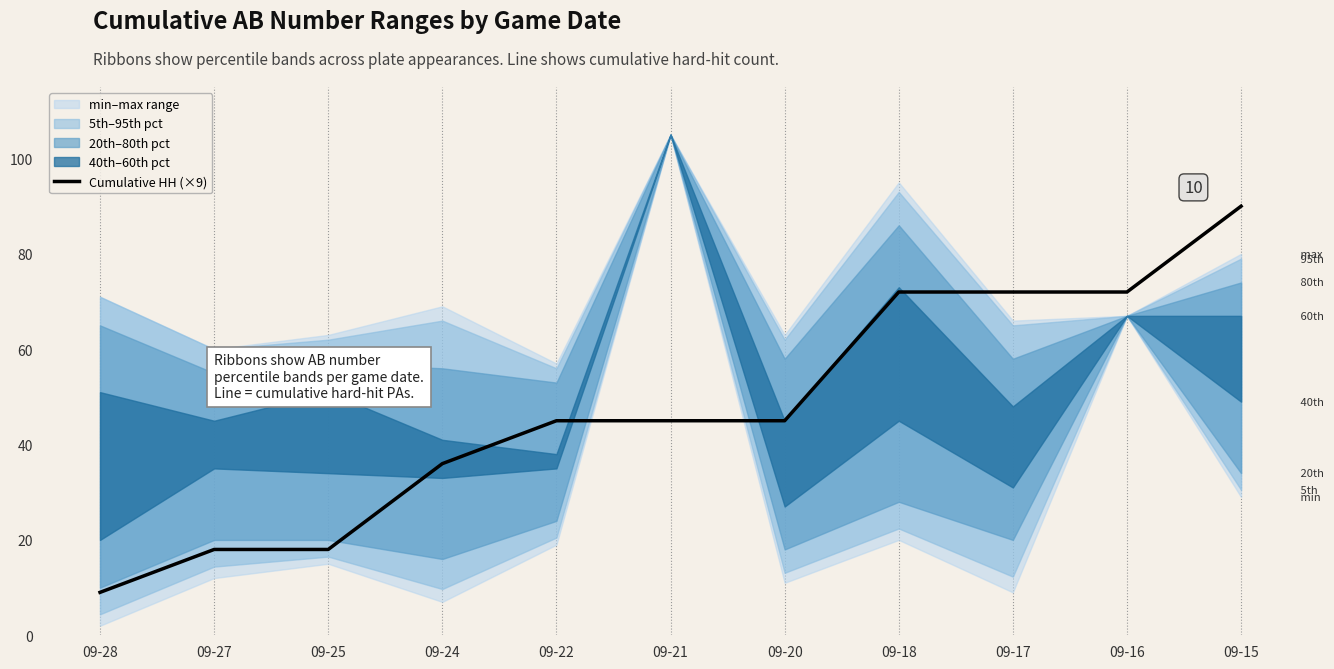

Rank the categories by value from highest to lowest.

09-15, 09-18, 09-17, 09-16, 09-22, 09-21, 09-20, 09-24, 09-27, 09-25, 09-28